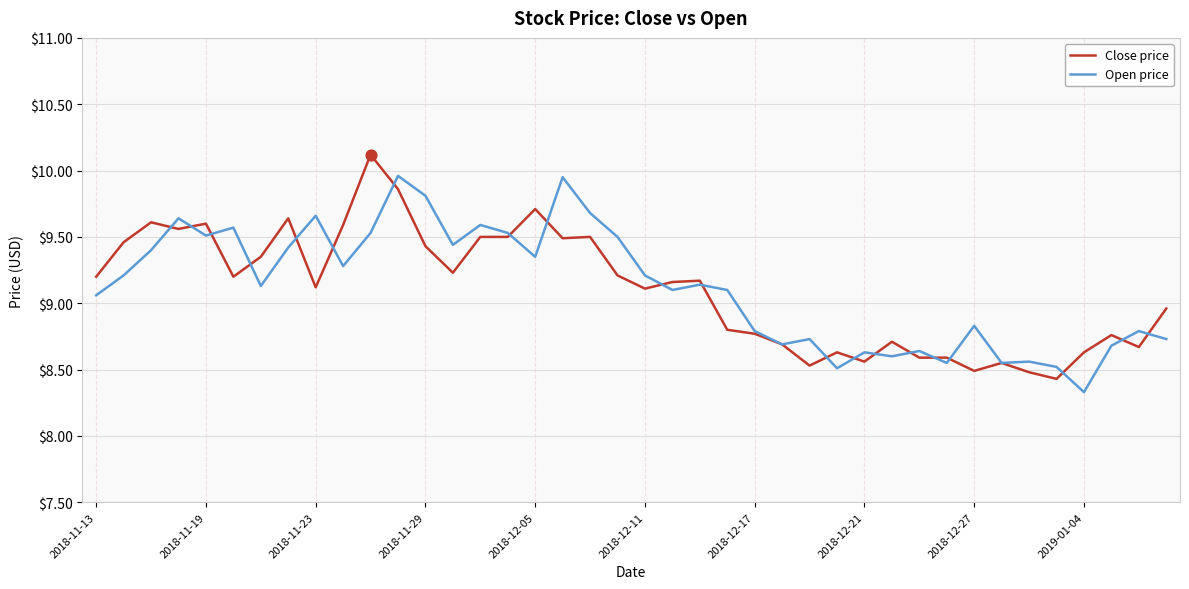

What is the minimum value shown in the chart?

8.3